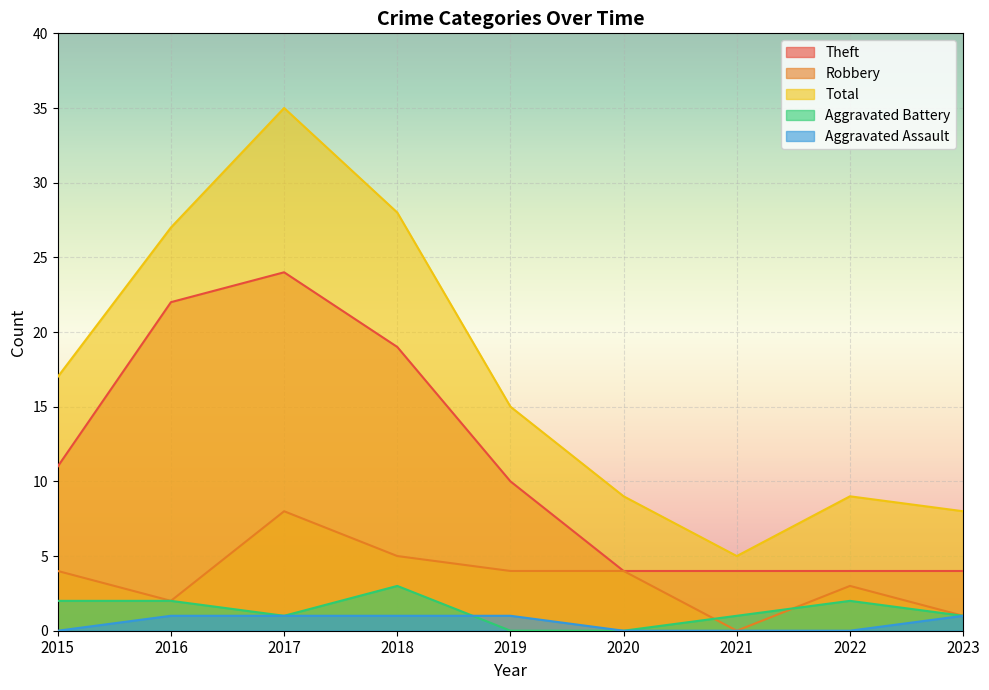

Which category has the highest value across all series?

2017